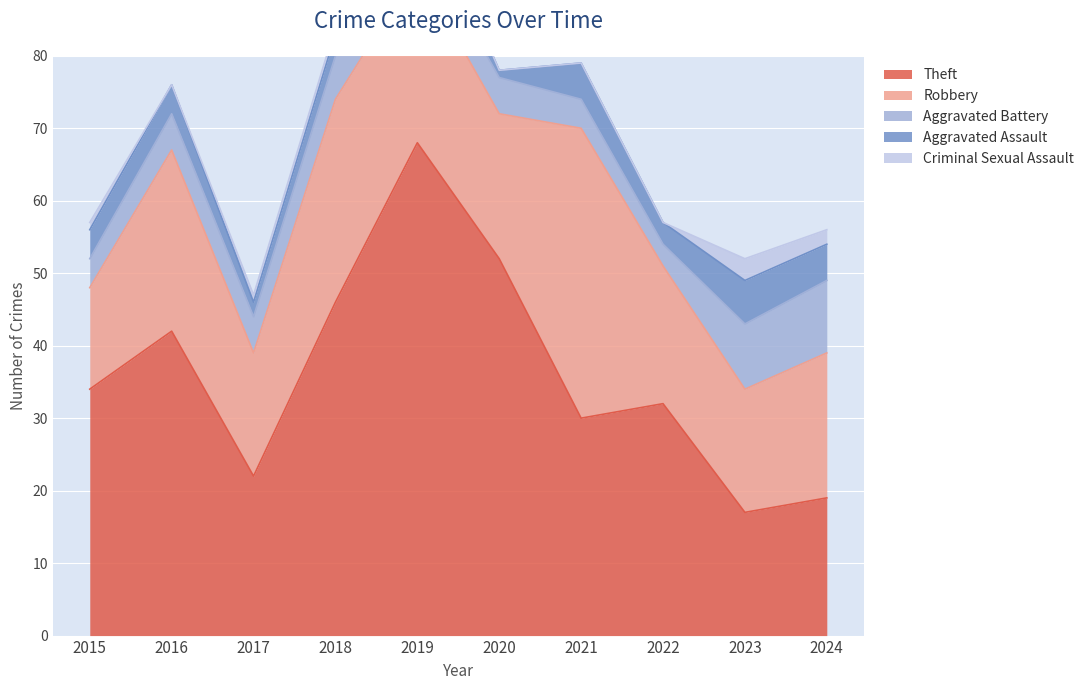

True or false: Aggravated Battery and Aggravated Assault intersect in this chart.

True